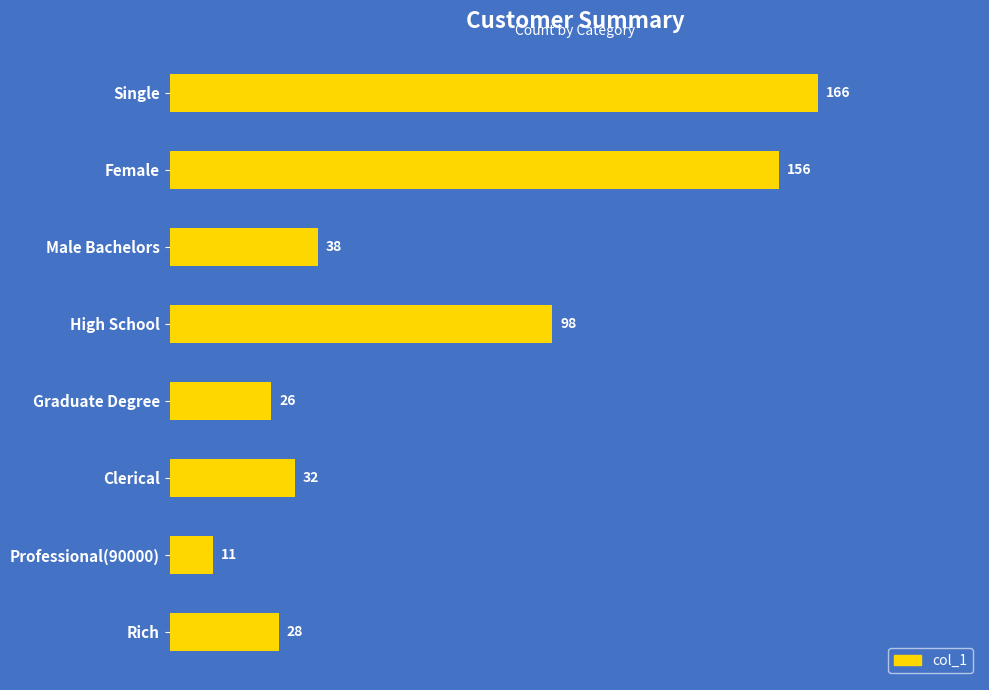

Is it true that the value at High School is 146?

False